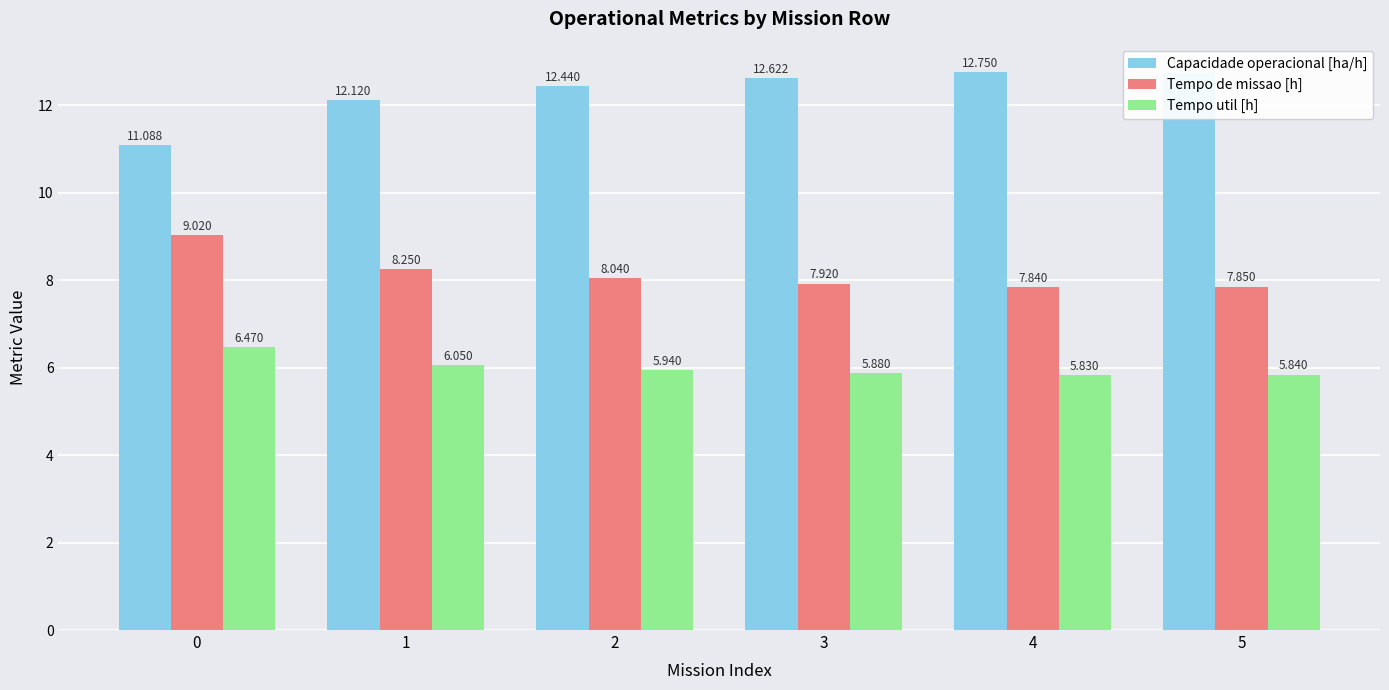

How many values in the Capacidade operacional [ha/h] series are below 12?

1